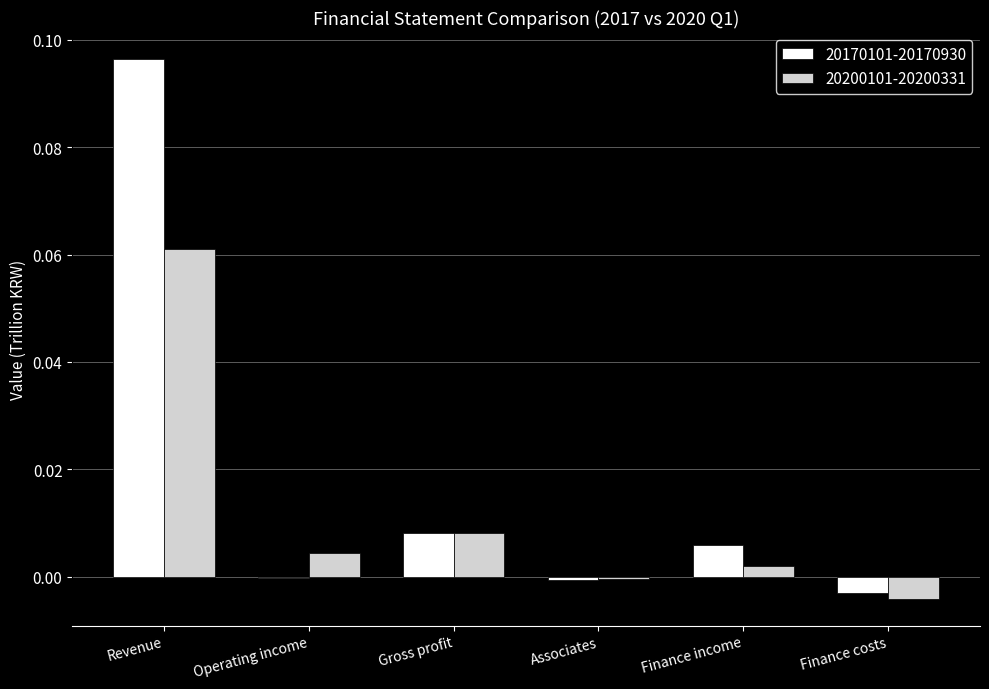

How many data points does each series have?

6